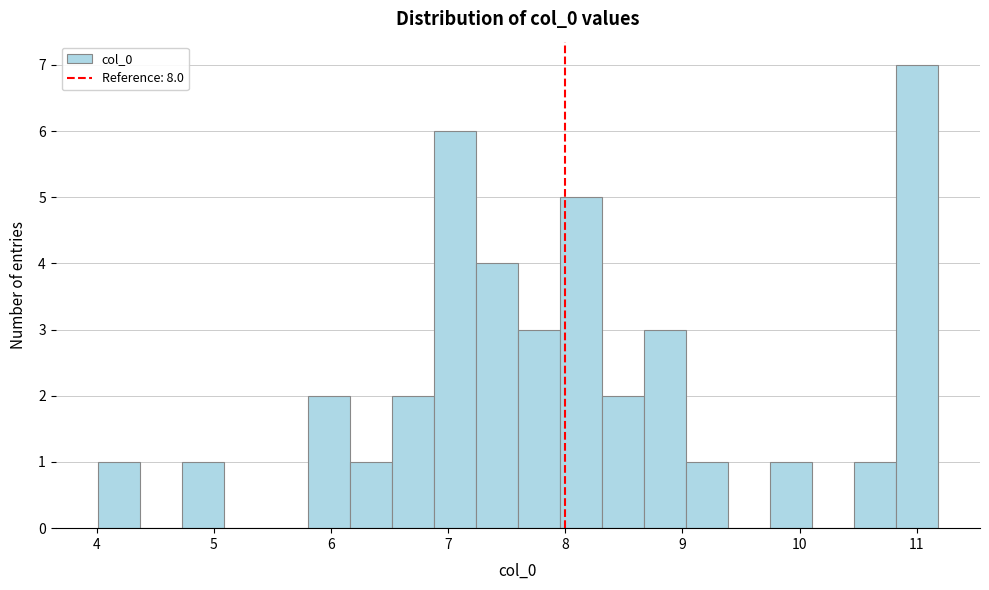

Around what value on the x-axis is the tallest bar? Give the approximate position of its centre, as read against the axis.

11.0